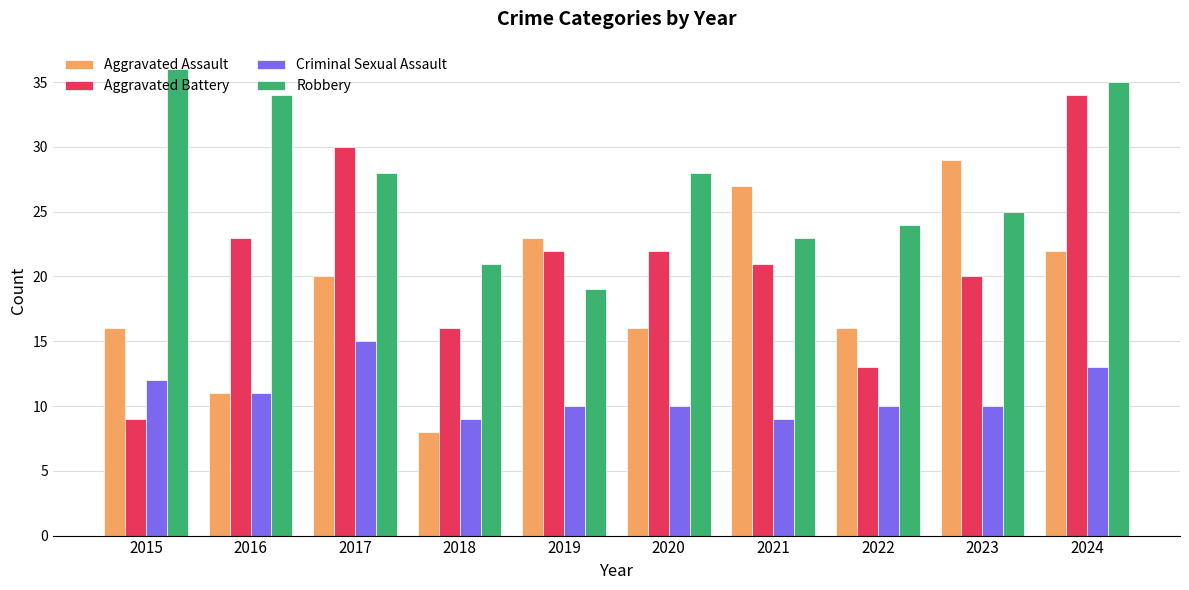

At which label does Robbery first exceed 28?

2015